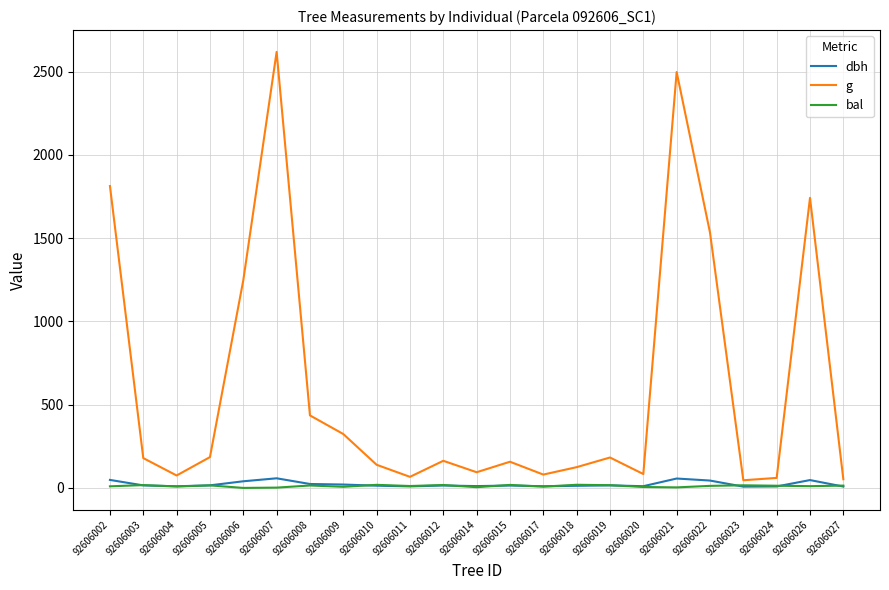

Which series has the largest range (max minus min)?

g